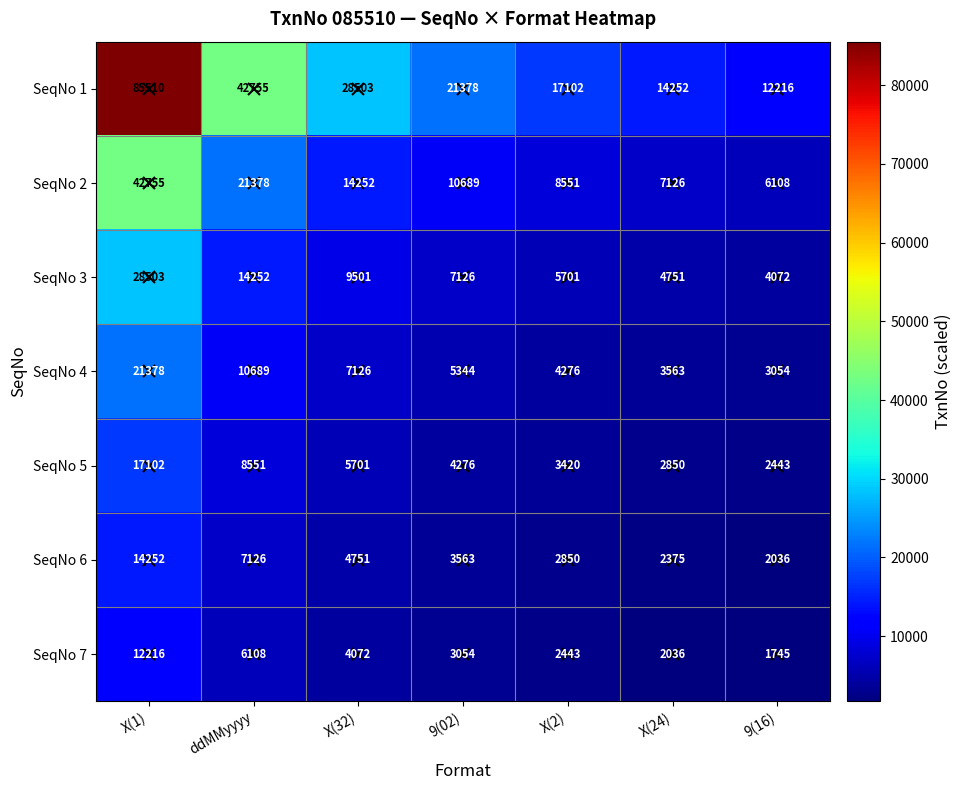

What is the difference between the second highest and second lowest values in the SeqNo 6 series?

4751